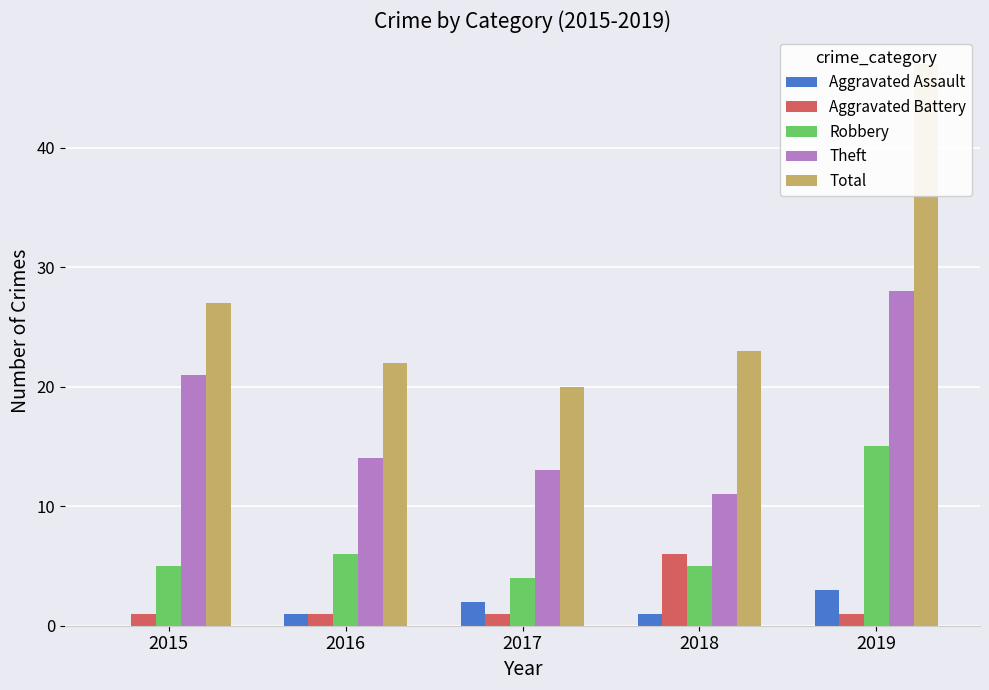

Reading left to right, transcribe all the data shown in this chart.

Aggravated Assault: 2015=0	2016=1	2017=2	2018=1	2019=3
Aggravated Battery: 2015=1	2016=1	2017=1	2018=6	2019=1
Robbery: 2015=5	2016=6	2017=4	2018=5	2019=15
Theft: 2015=21	2016=14	2017=13	2018=11	2019=28
Total: 2015=27	2016=22	2017=20	2018=23	2019=47